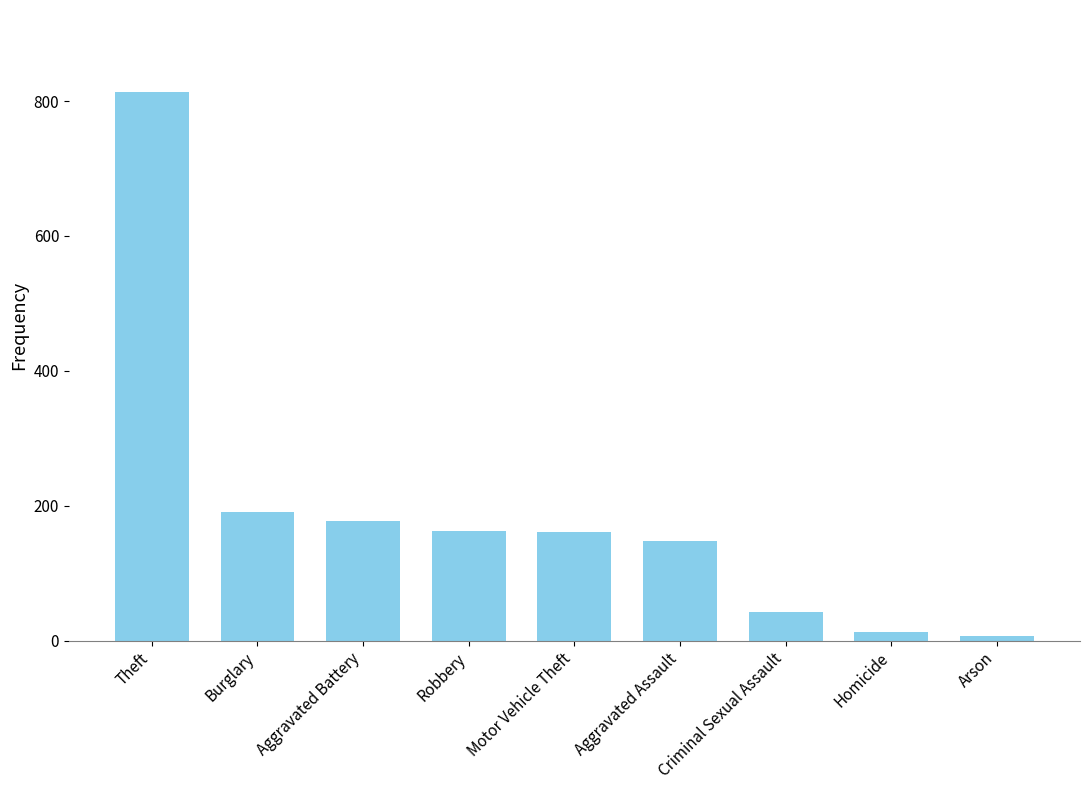

Where is the data nearest to the value 410?

Burglary